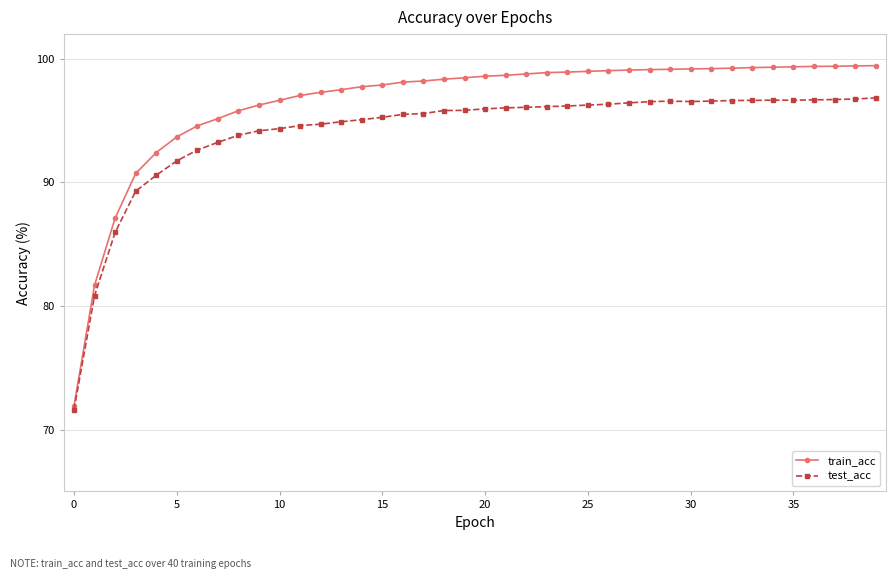

Does the chart have visible grid lines?

Yes